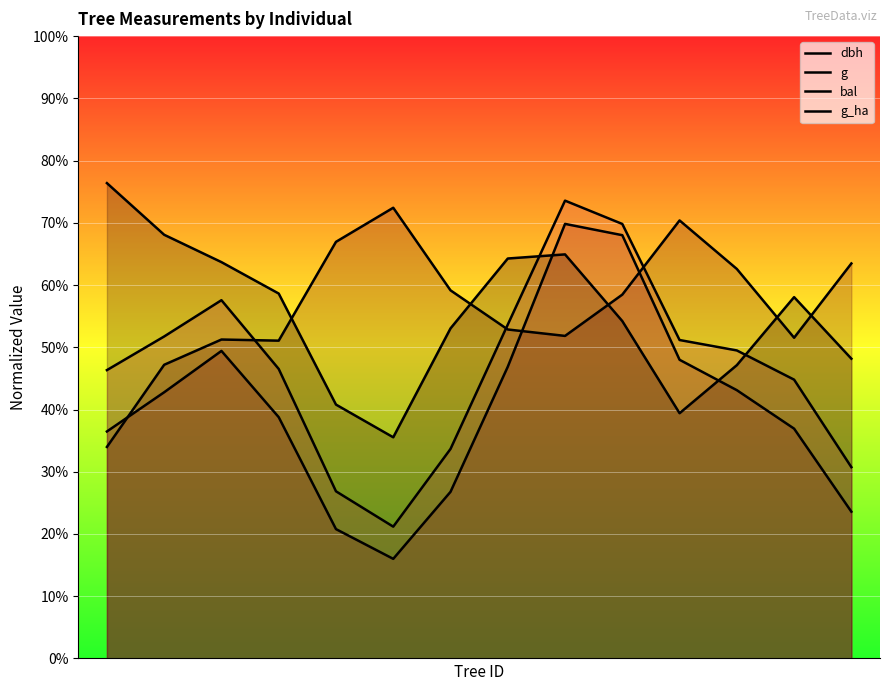

Which series has the largest total across all categories?

bal